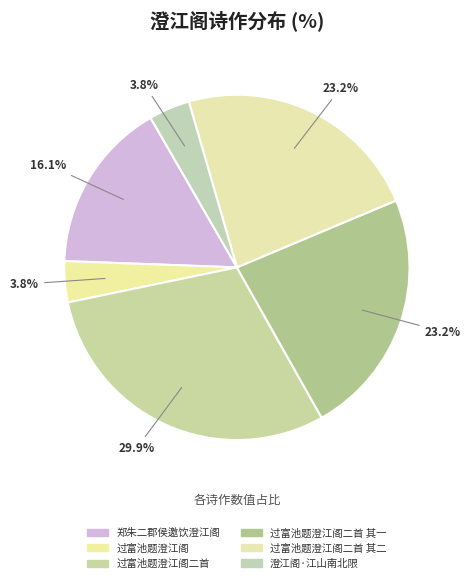

Approximately how many times larger is the value at 澄江阁·江山南北限 compared to 过富池题澄江阁二首?

0.1